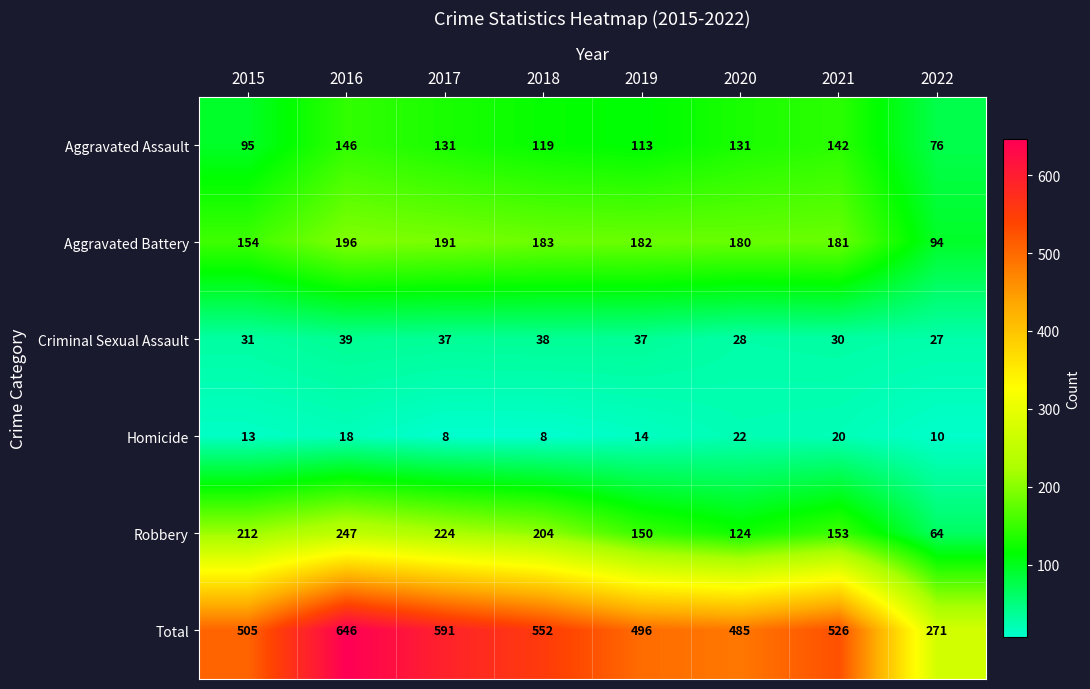

Is the value of Homicide at 2015 greater than the value of Aggravated Assault at 2022?

No